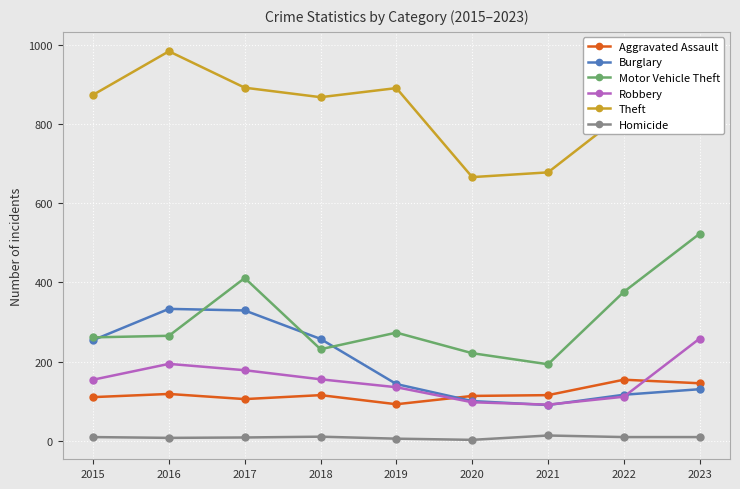

True or false: Burglary and Theft intersect in this chart.

False